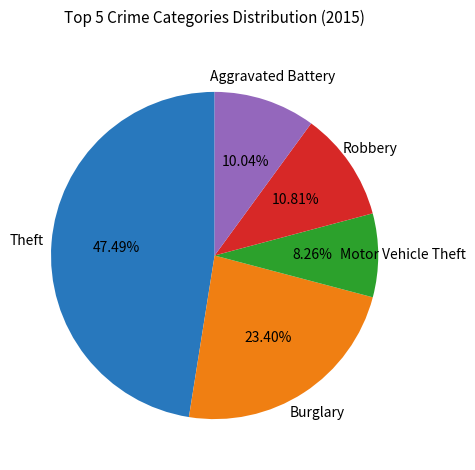

To the nearest percent, what portion does Motor Vehicle Theft represent?

8%